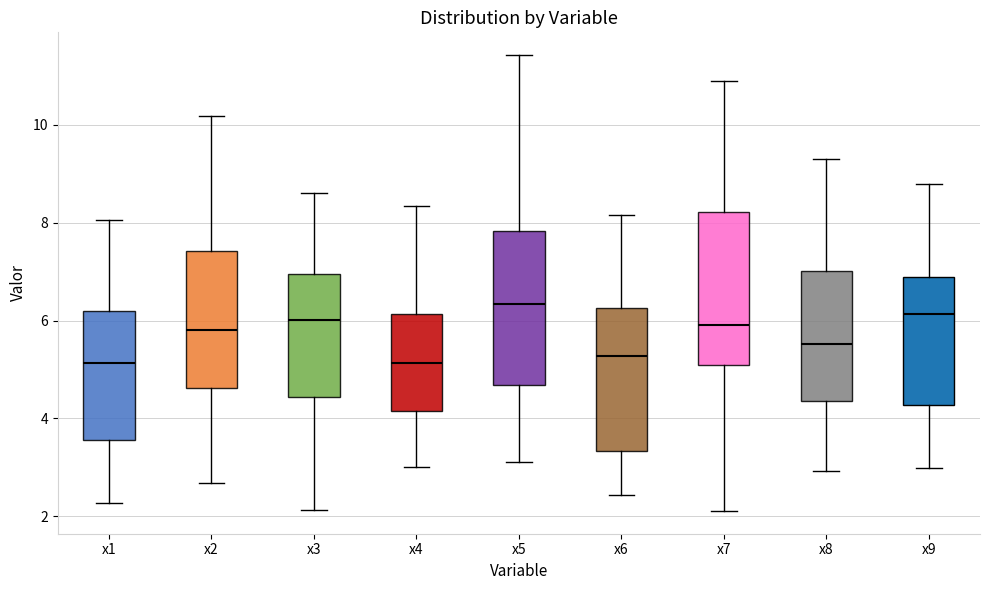

Reading left to right, transcribe this box plot: for each box, give where its median line is, the range the box spans, and where its two whiskers end, as read against the y-axis. The values are not printed on the chart, so give them approximately, as read against the axis.

x1: median 5.2, box 3.6 to 6.2, whiskers 2.2 to 8.0
x2: median 5.8, box 4.6 to 7.4, whiskers 2.6 to 10.2
x3: median 6.0, box 4.4 to 7.0, whiskers 2.2 to 8.6
x4: median 5.2, box 4.2 to 6.2, whiskers 3.0 to 8.4
x5: median 6.4, box 4.6 to 7.8, whiskers 3.2 to 11.4
x6: median 5.2, box 3.4 to 6.2, whiskers 2.4 to 8.2
x7: median 6.0, box 5.0 to 8.2, whiskers 2.2 to 11.0
x8: median 5.6, box 4.4 to 7.0, whiskers 3.0 to 9.4
x9: median 6.2, box 4.2 to 6.8, whiskers 3.0 to 8.8